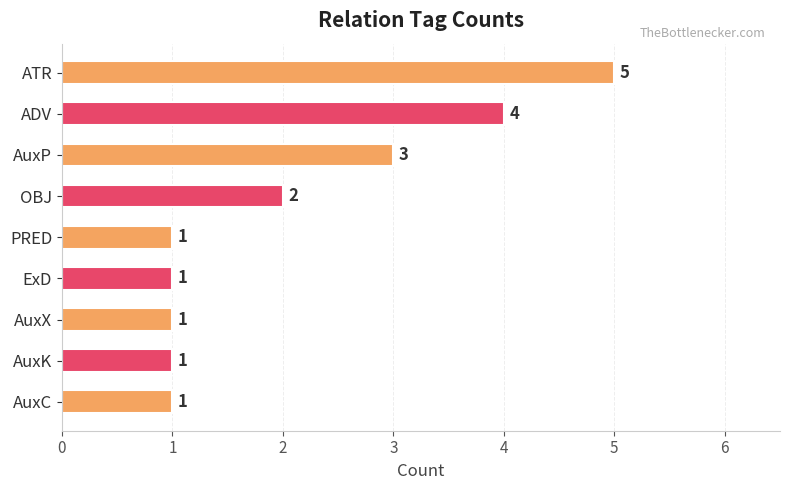

Does the chart contain any negative values?

No